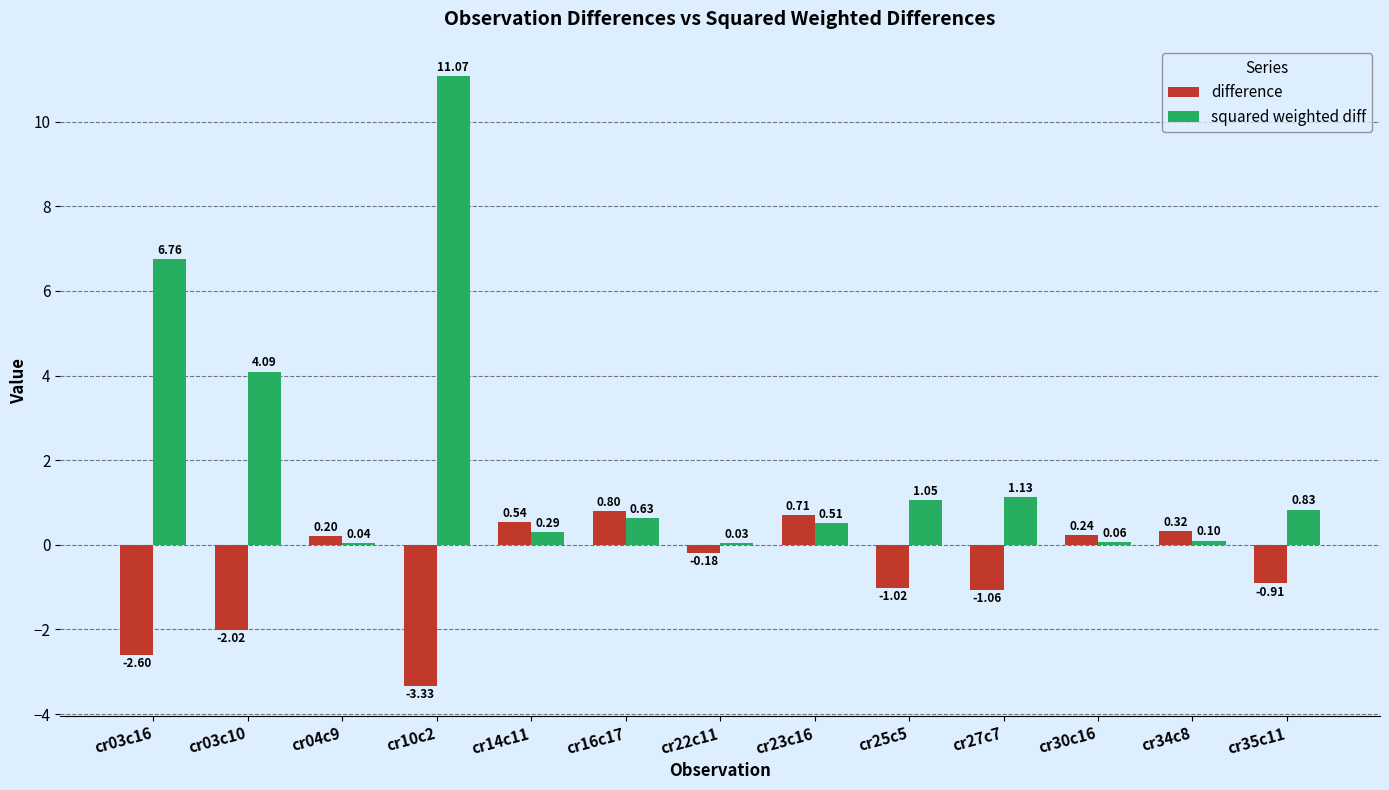

What is the sum of all squared weighted diff values?

26.6